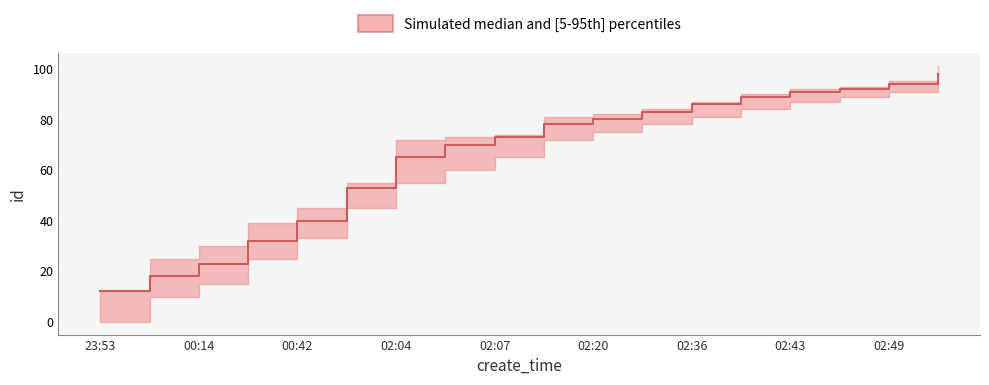

Reading left to right, transcribe all the data shown in this chart.

12	18	23	32	40	53	65	70	73	78	80	83	86	89	91	92	94	98